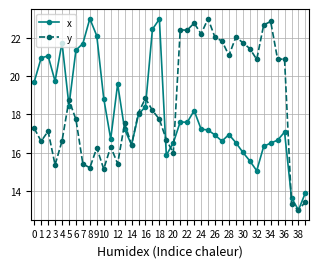

What is the value of the x point at the 39th from the left?

13.0